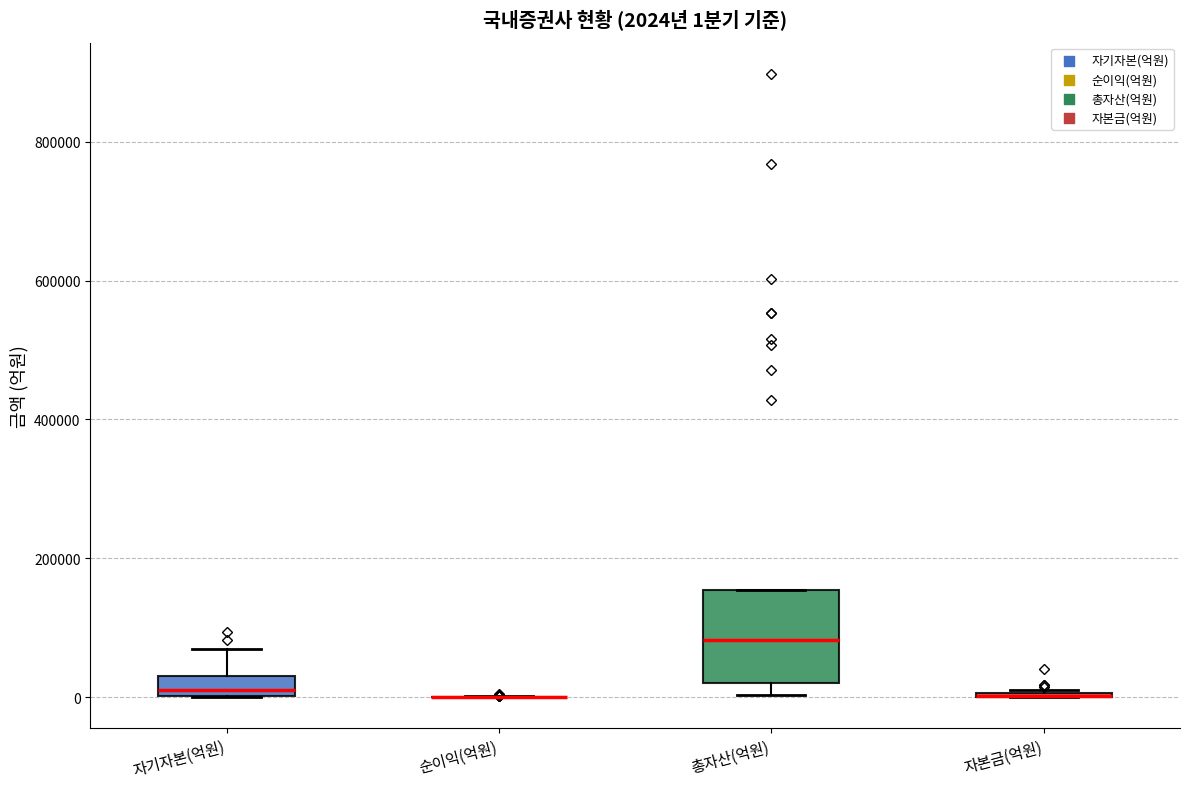

Comparing the boxes themselves (not the whiskers), which one is the tallest?

총자산(억원)